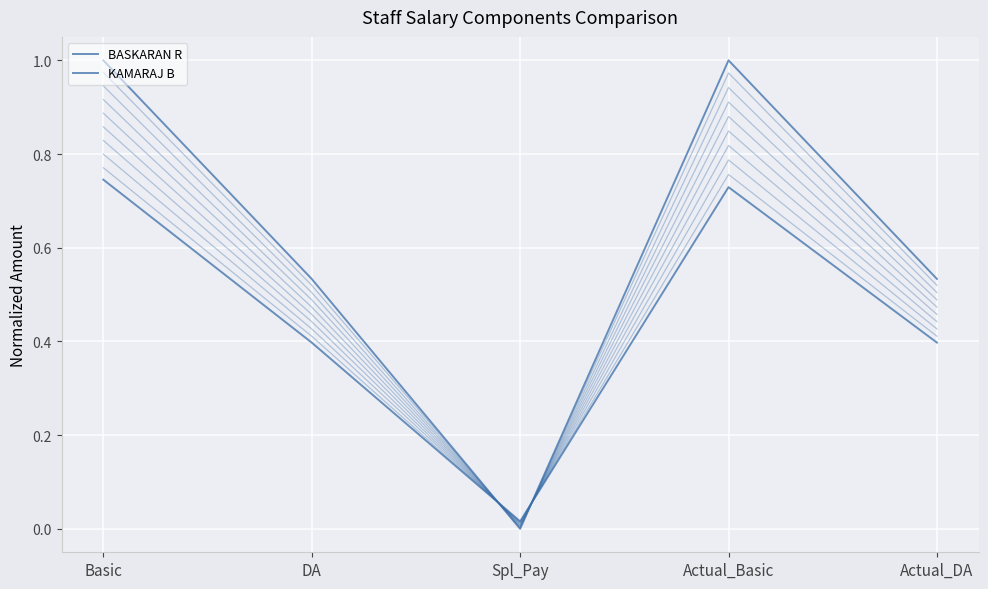

The KAMARAJ B series shows 0.0 at Spl_Pay. True or false?

True